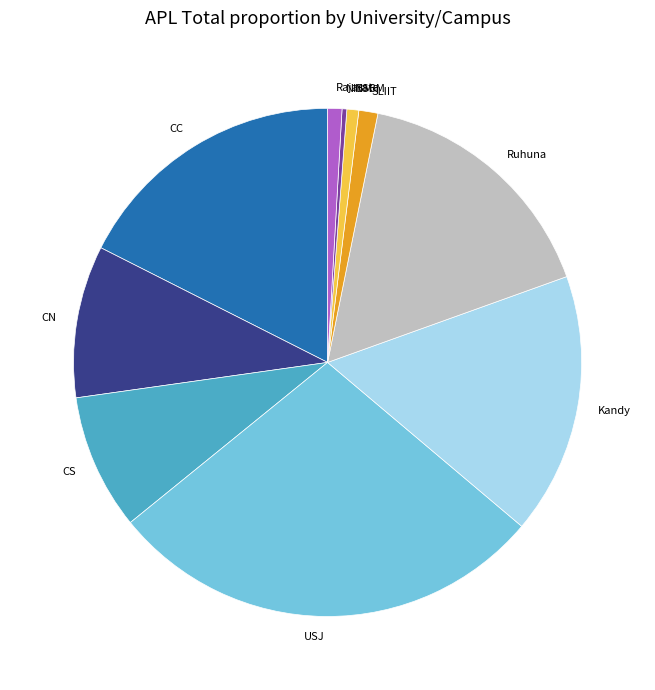

Do NIBM and Rajarata together represent more than half of the pie?

No